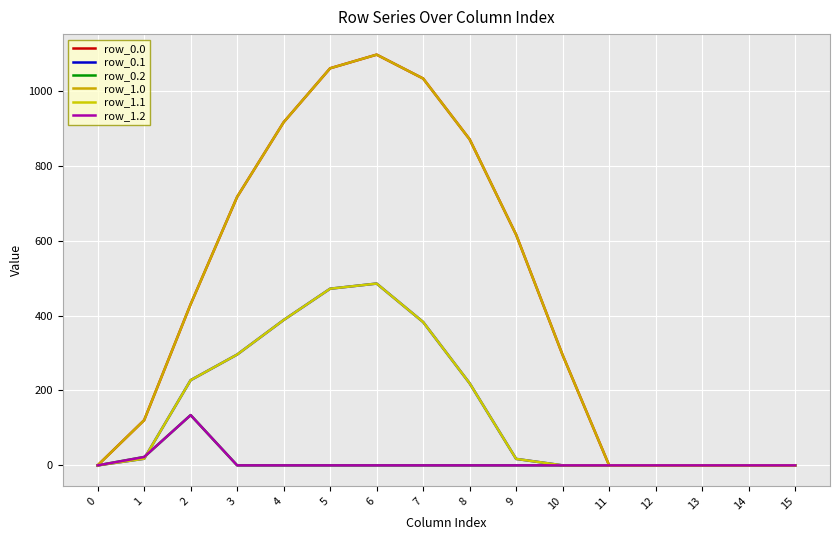

Does the chart display data point markers on the line(s)?

No